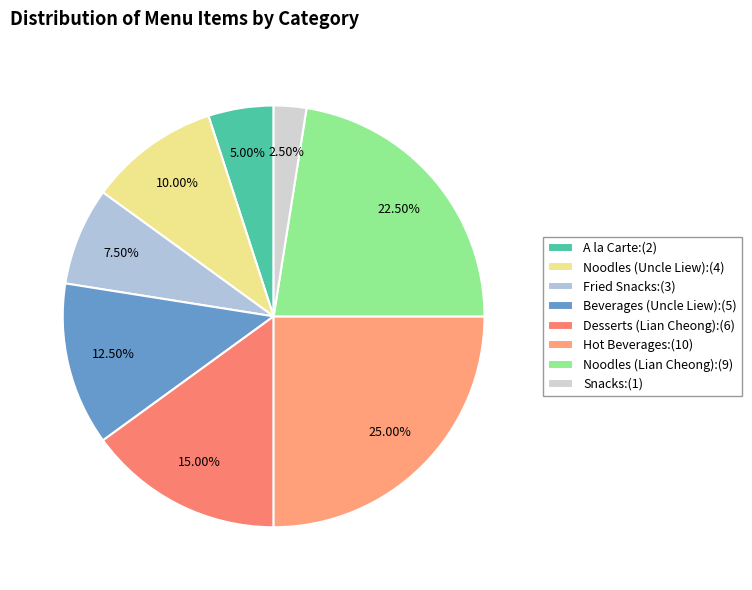

To the nearest percent, what is the difference between the largest and smallest slice percentages?

22%